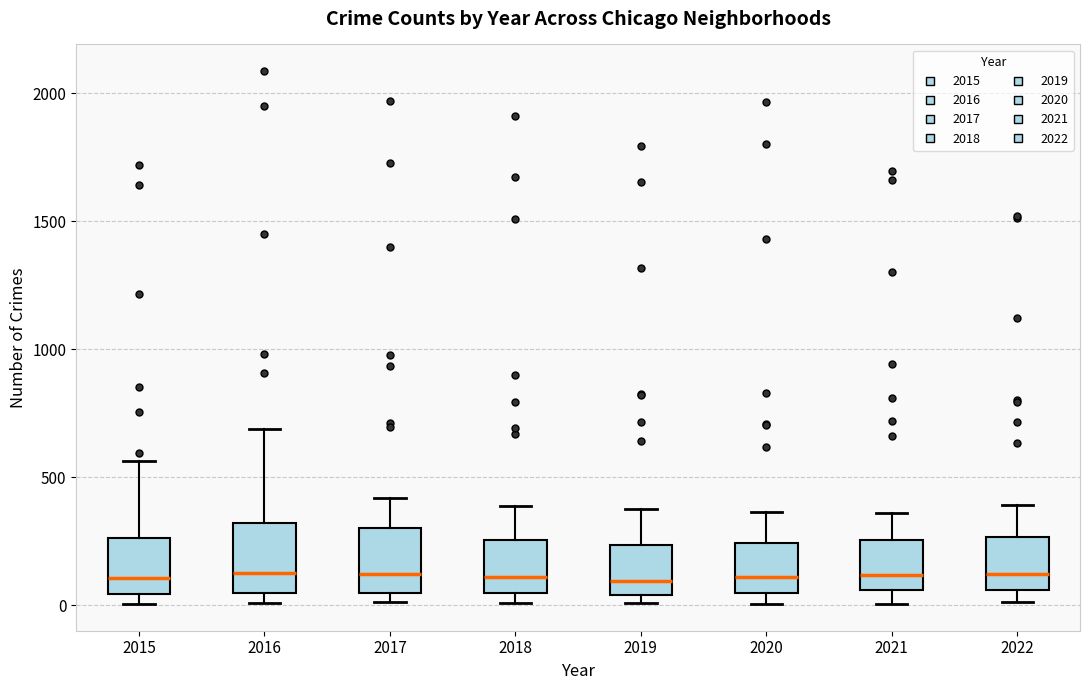

Reading left to right, transcribe this box plot: for each box, give where its median line is, the range the box spans, and where its two whiskers end, as read against the y-axis. The values are not printed on the chart, so give them approximately, as read against the axis.

2015: median 100, box 50 to 250, whiskers 0 to 550
2016: median 150, box 50 to 300, whiskers 0 to 700
2017: median 100, box 50 to 300, whiskers 0 to 400
2018: median 100, box 50 to 250, whiskers 0 to 400
2019: median 100, box 50 to 250, whiskers 0 to 400
2020: median 100, box 50 to 250, whiskers 0 to 350
2021: median 100, box 50 to 250, whiskers 0 to 350
2022: median 100, box 50 to 250, whiskers 0 to 400